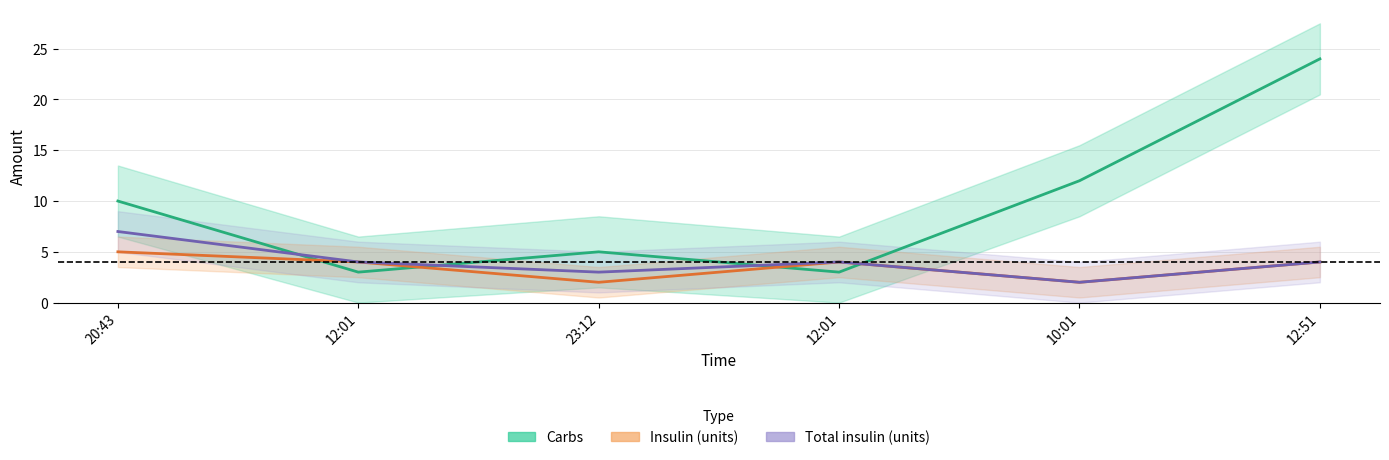

Does the chart have visible grid lines?

Yes